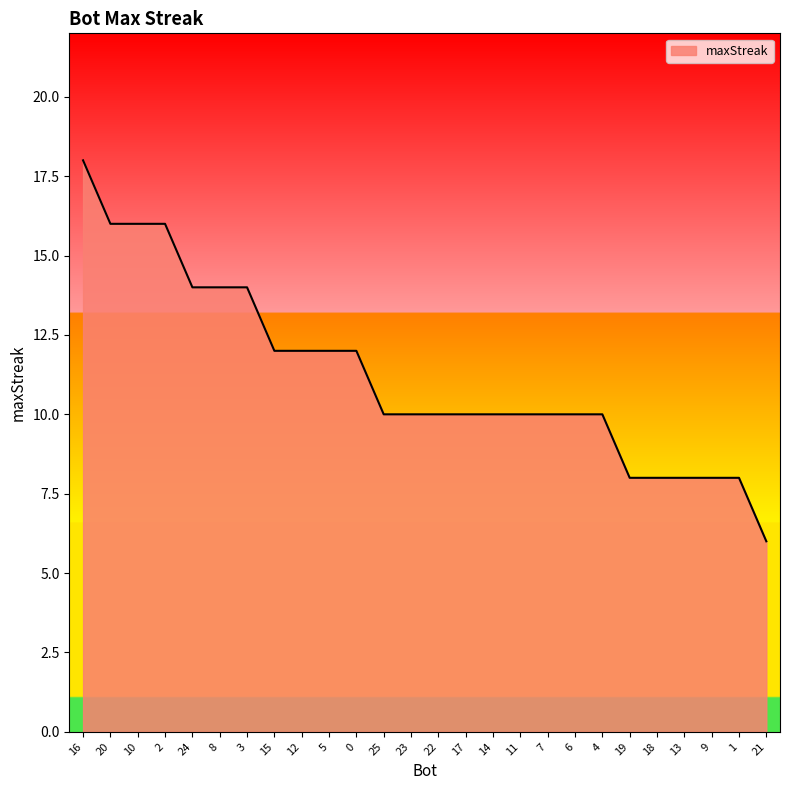

Reading left to right, extract all data points from this chart.

18	16	16	16	14	14	14	12	12	12	12	10	10	10	10	10	10	10	10	10	8	8	8	8	8	6